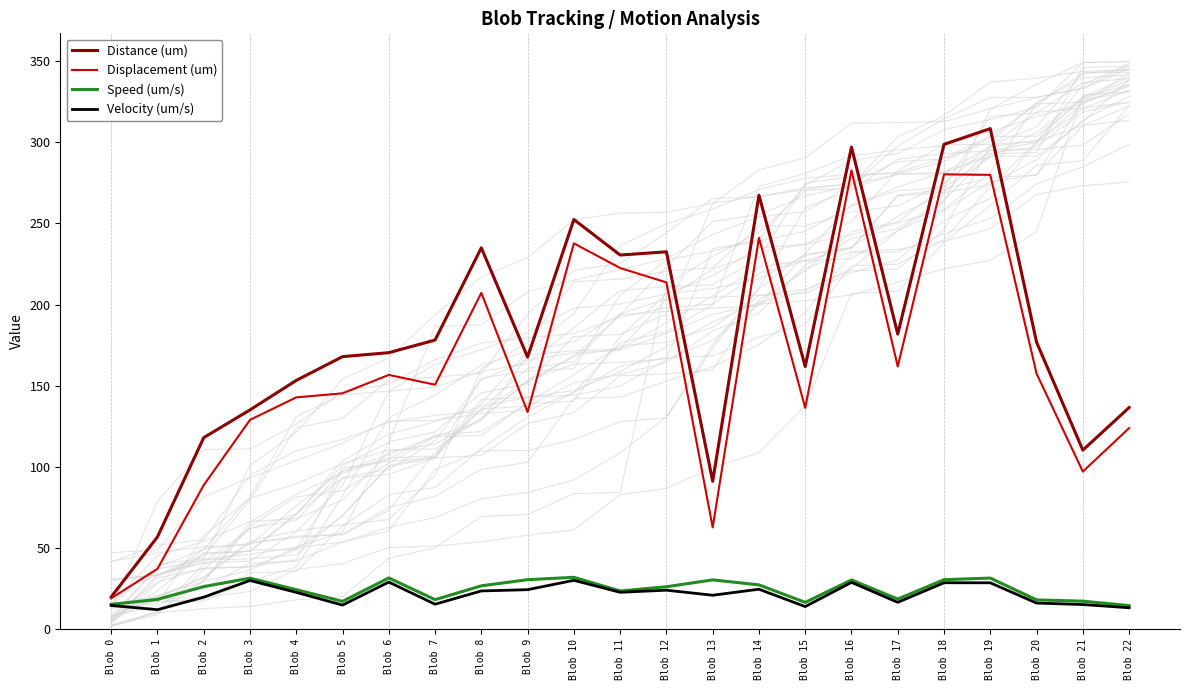

At which category is the sum across all series the highest?

Blob 19